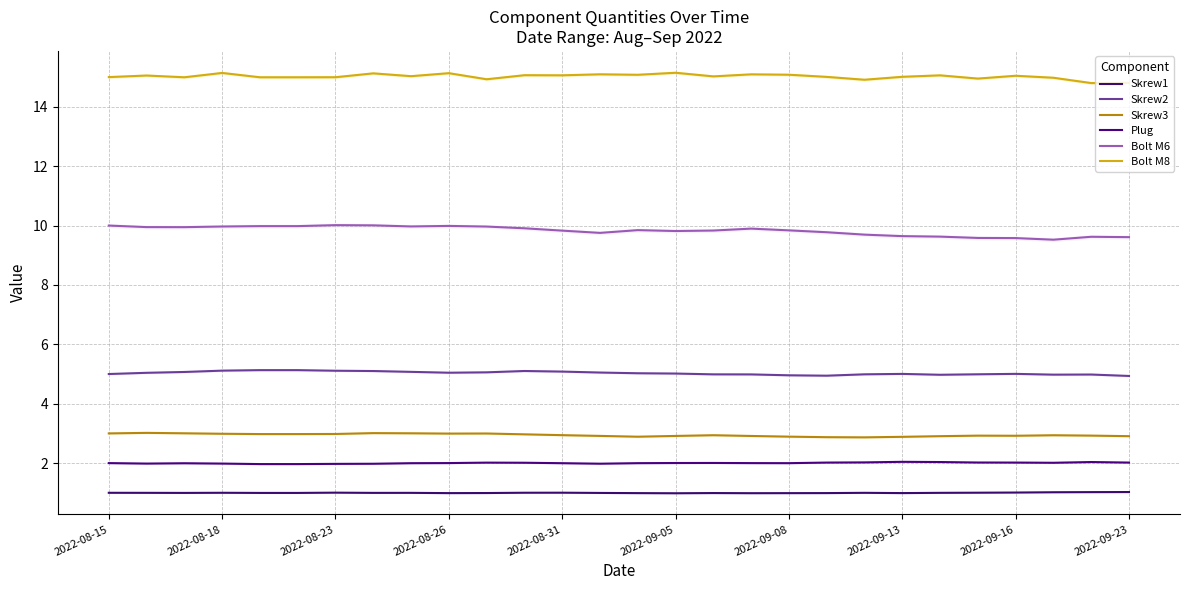

What is the maximum value for Skrew2?

5.1